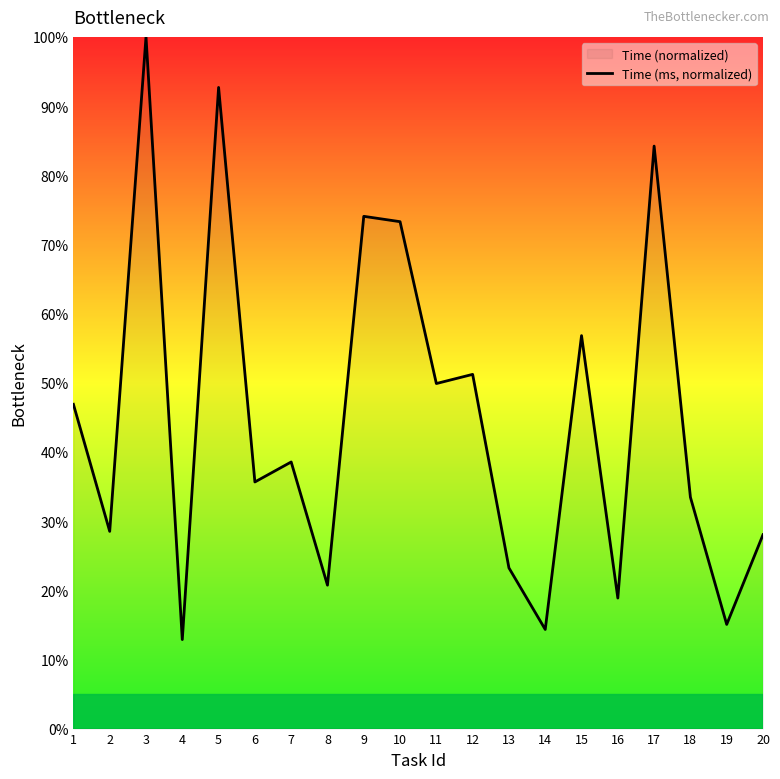

What is the value of the 7th point from the left?

38.5